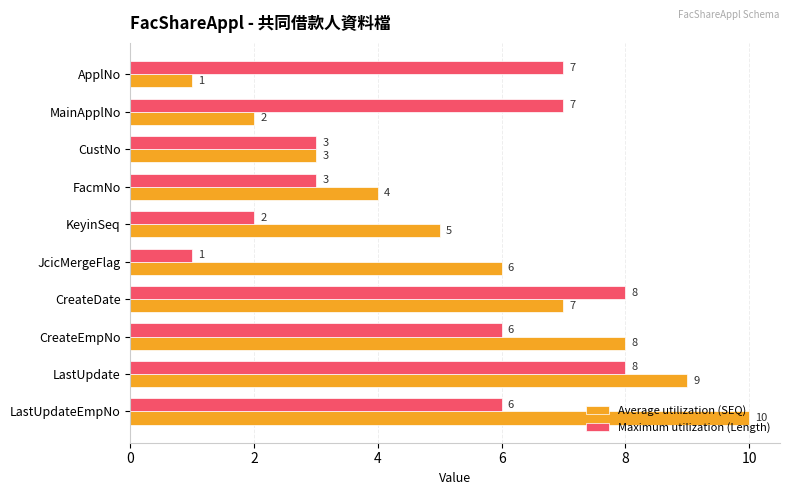

What is the sum of all Maximum utilization (Length) values?

51